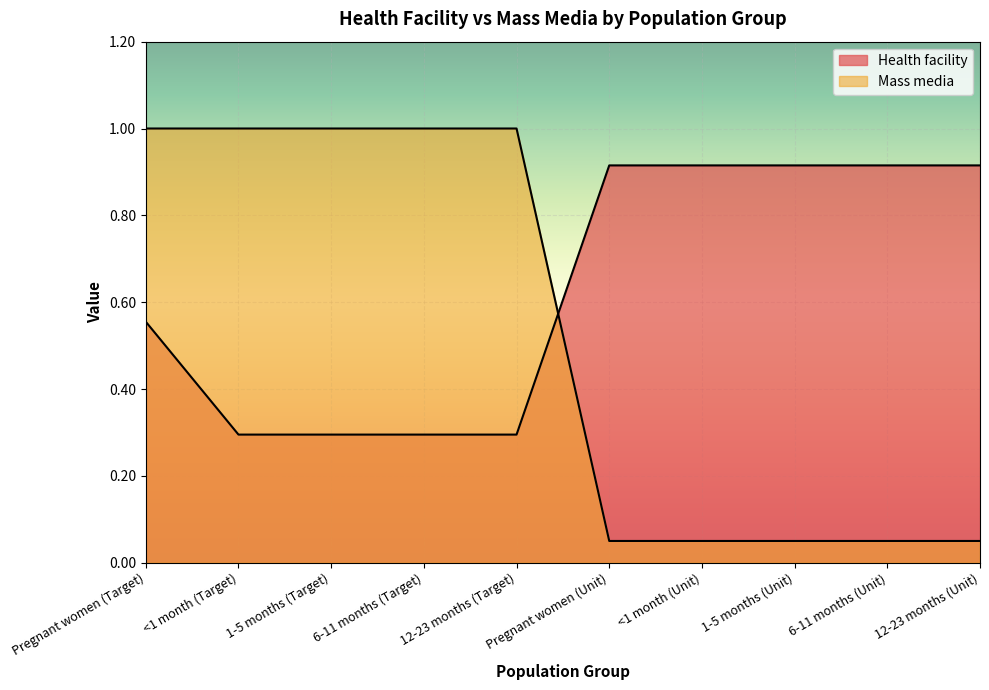

Reading right to left, transcribe all the data shown in this chart.

Health facility: 12-23 months (Unit)=0.9	6-11 months (Unit)=0.9	1-5 months (Unit)=0.9	<1 month (Unit)=0.9	Pregnant women (Unit)=0.9	12-23 months (Target)=0.3	6-11 months (Target)=0.3	1-5 months (Target)=0.3	<1 month (Target)=0.3	Pregnant women (Target)=0.6
Mass media: 12-23 months (Unit)=0.1	6-11 months (Unit)=0.1	1-5 months (Unit)=0.1	<1 month (Unit)=0.1	Pregnant women (Unit)=0.1	12-23 months (Target)=1.0	6-11 months (Target)=1.0	1-5 months (Target)=1.0	<1 month (Target)=1.0	Pregnant women (Target)=1.0